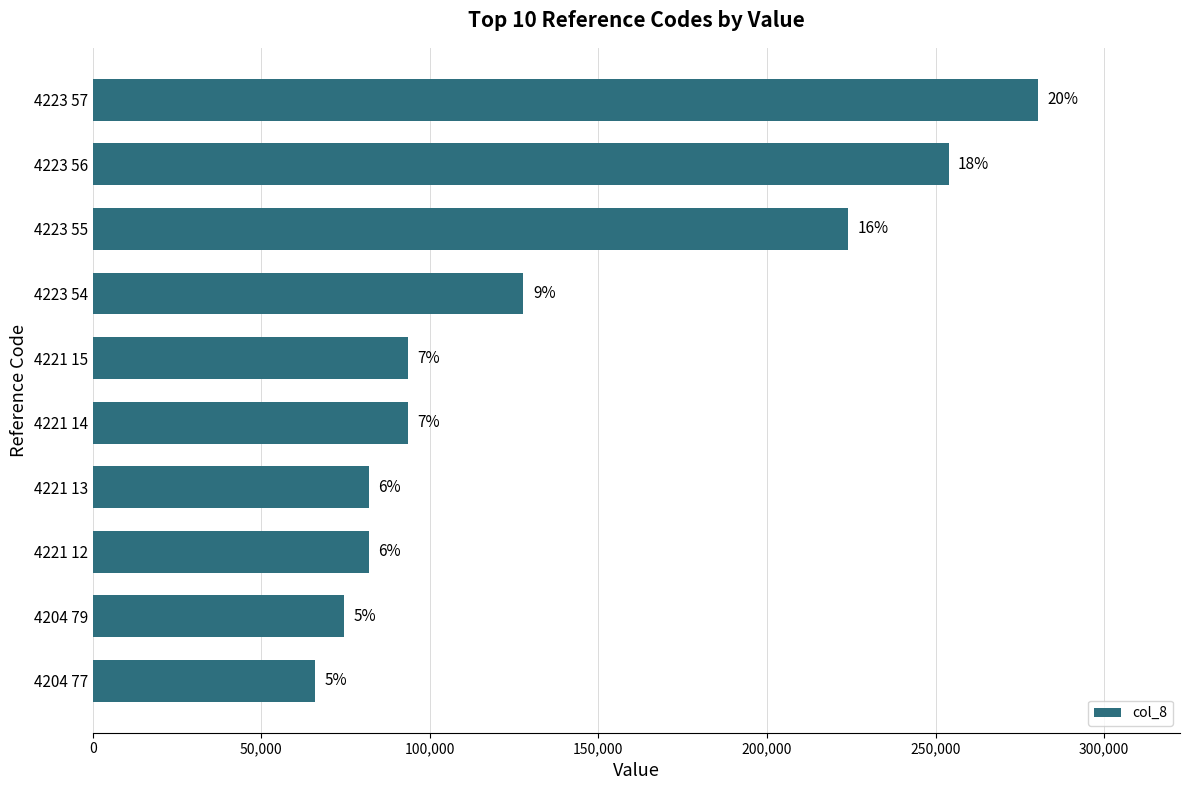

Does the chart contain any negative values?

No